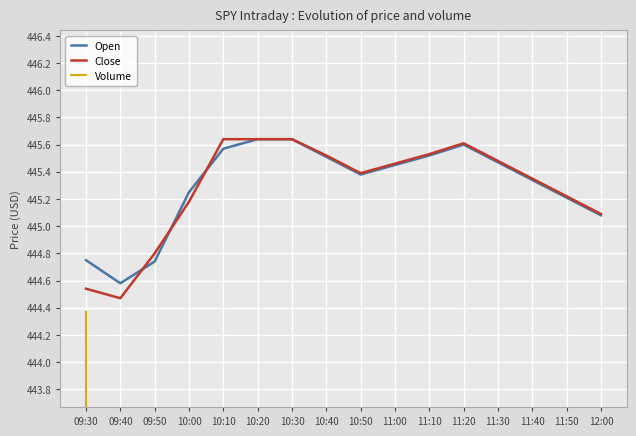

After their last crossing, which series has the higher values: Close or Open?

Close